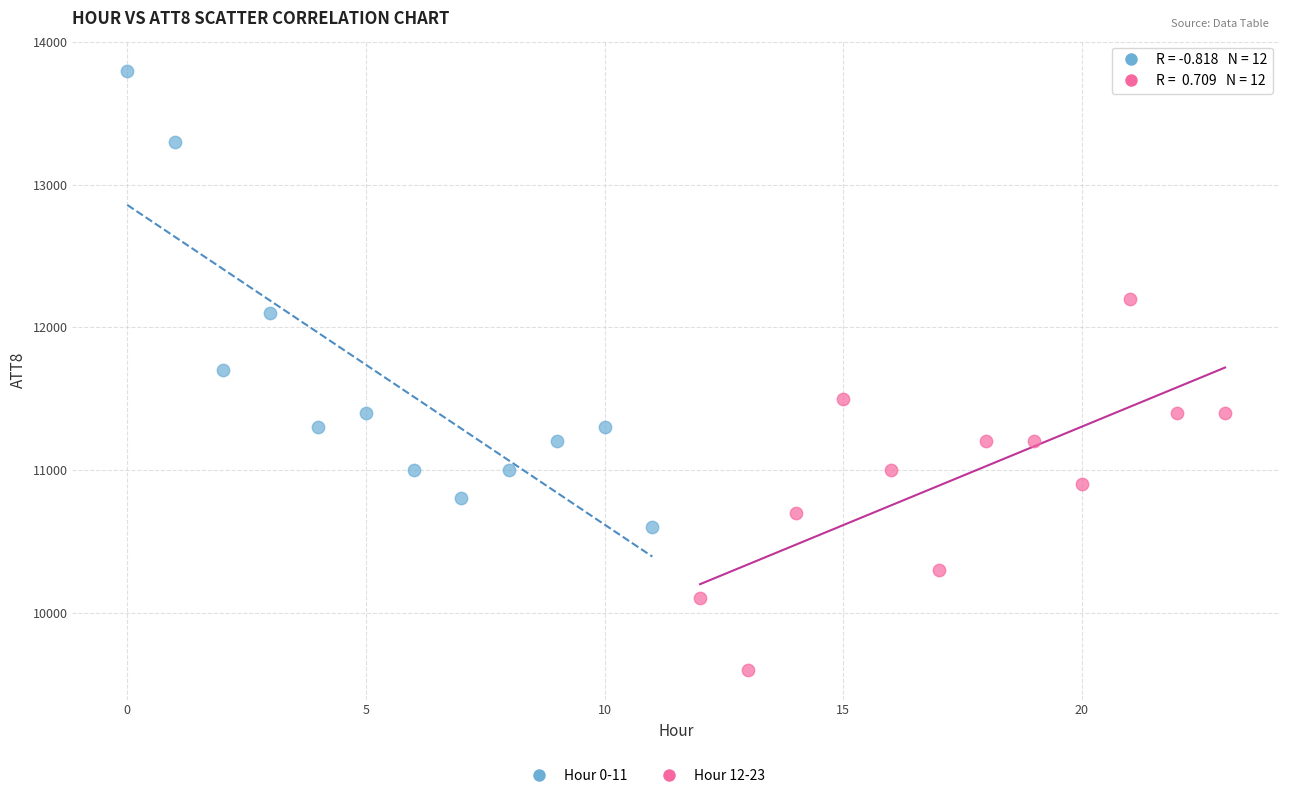

Which series reaches the maximum Y coordinate?

Hour 0-11